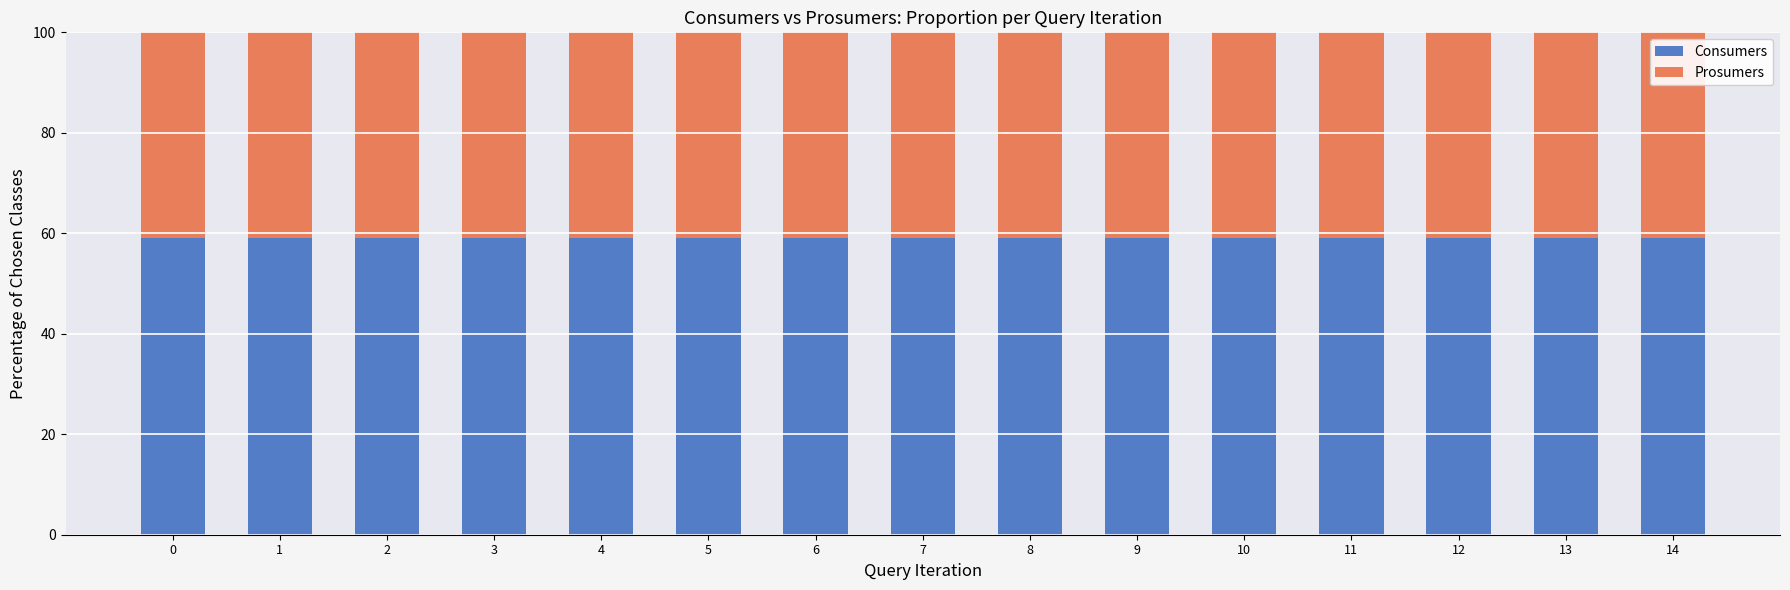

The Consumers series shows 19.7 at 14. True or false?

False